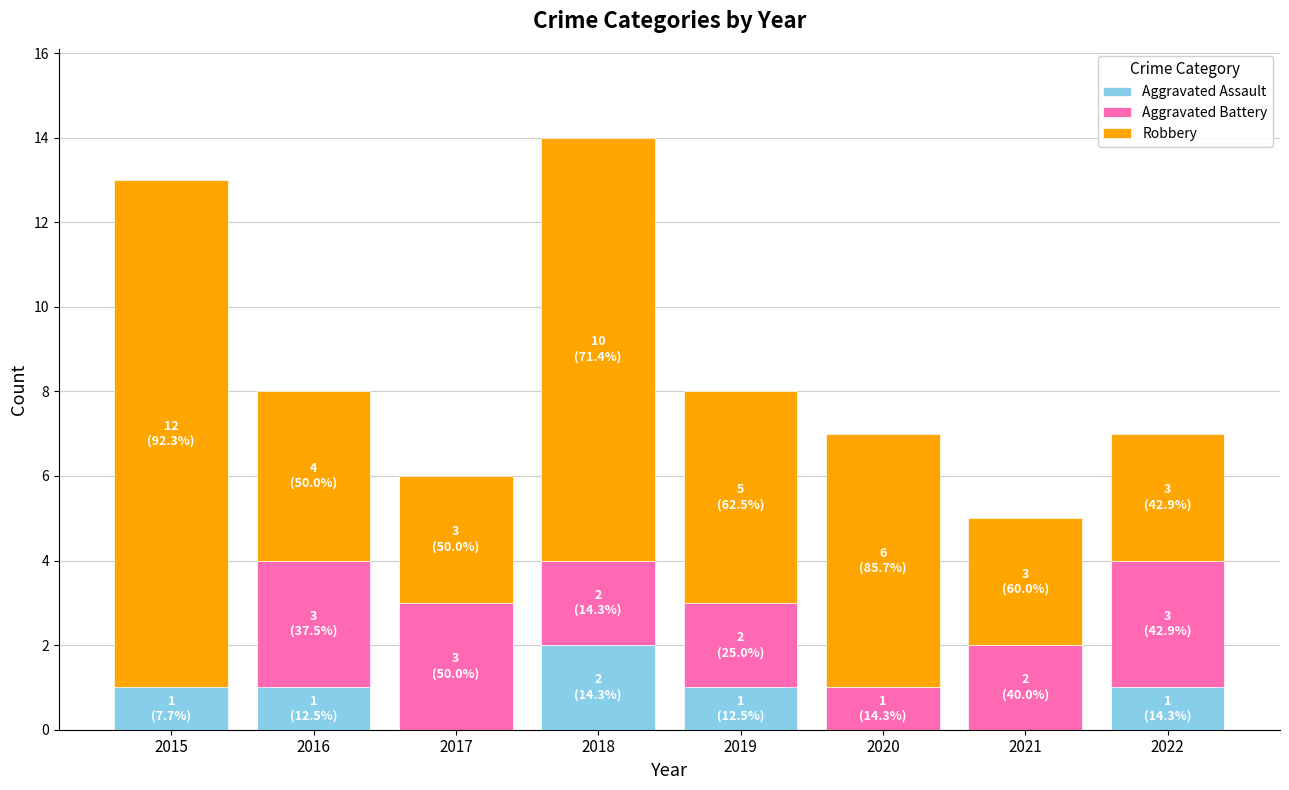

What are all the series names shown in the legend?

Aggravated Assault, Aggravated Battery, Robbery